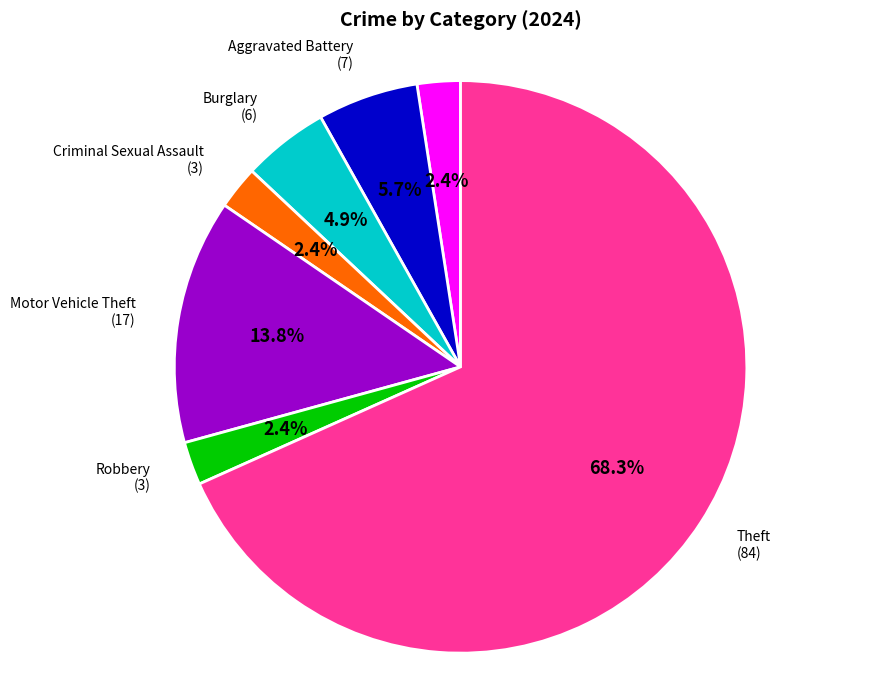

Does Theft represent more than half of the total?

Yes